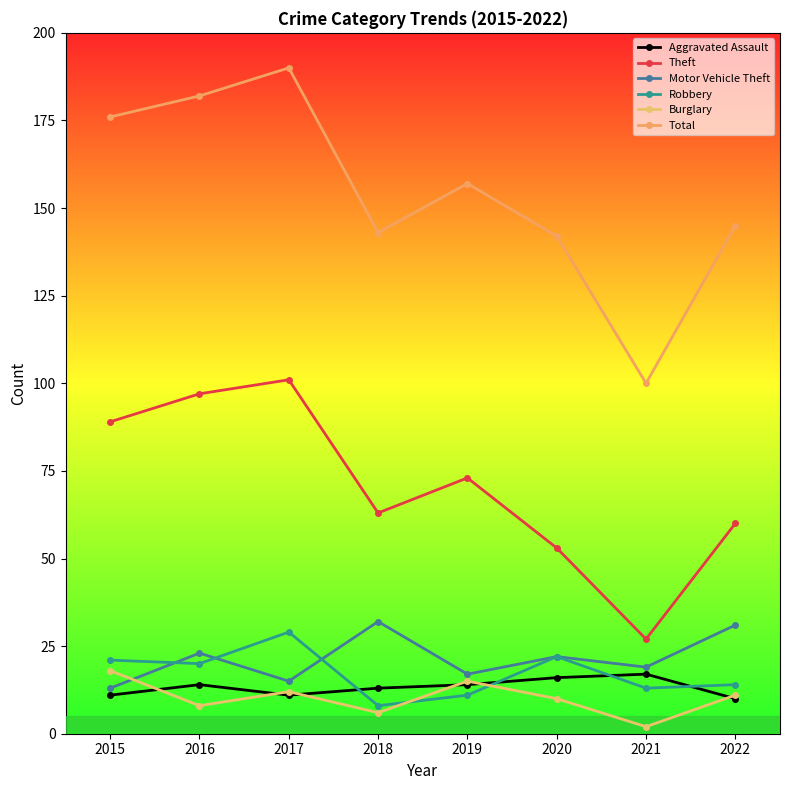

Which category has the highest value in the Theft series?

2017